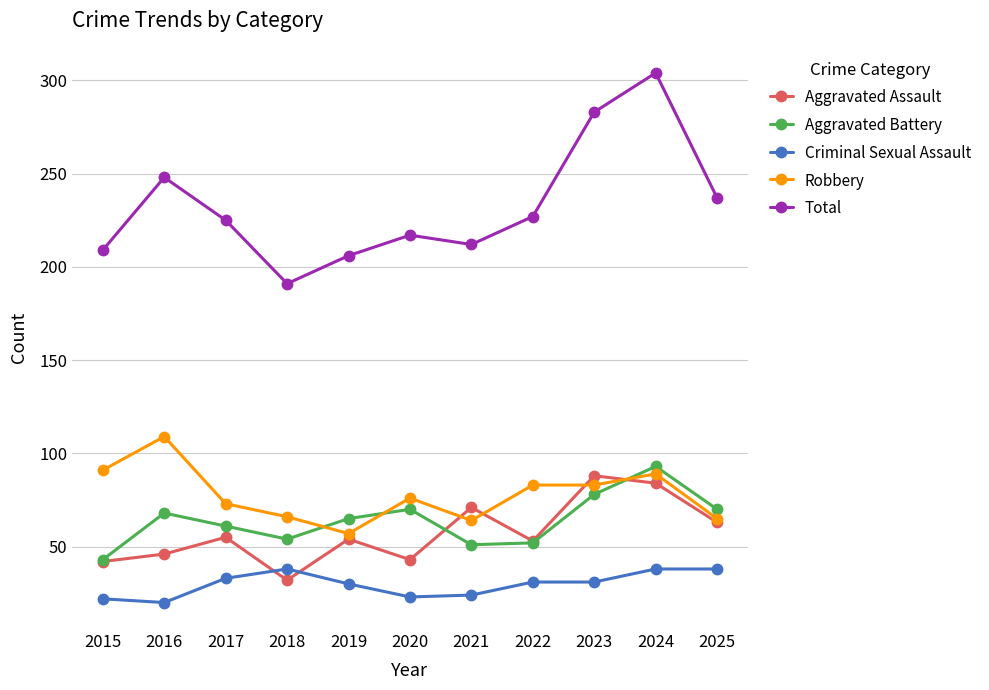

True or false: Aggravated Assault has a value of 25 at 2021.

False